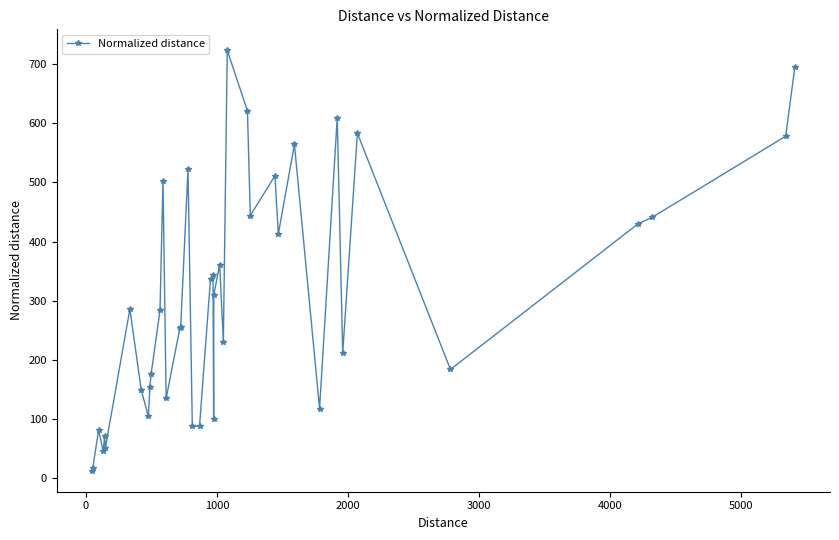

What is the difference between the maximum and minimum values?

710